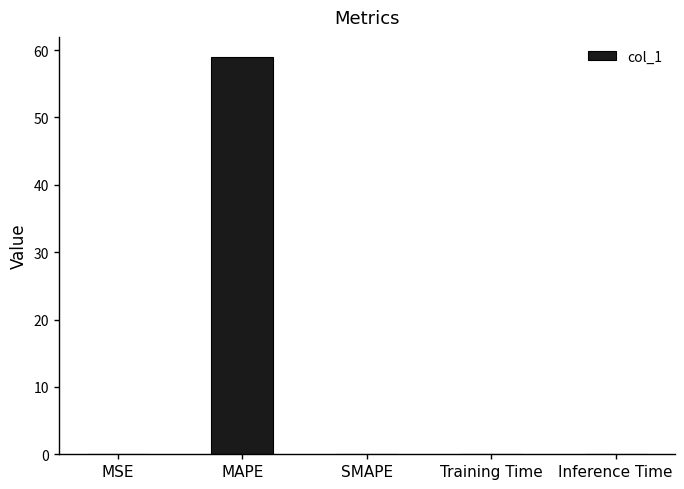

What is the sum of all values?

59.0